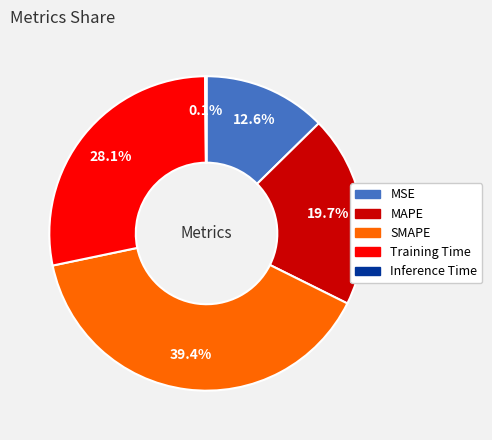

Which slice is the largest?

SMAPE